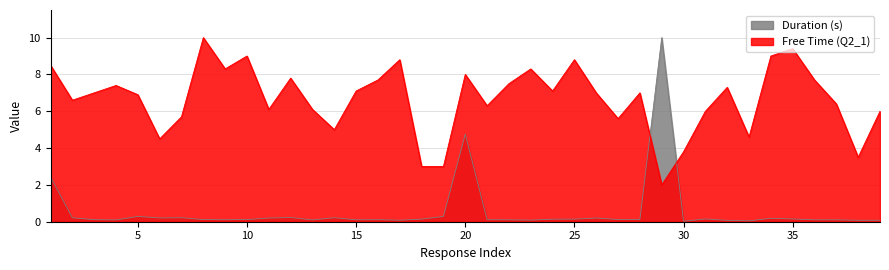

At 27, list the series in order from smallest to largest.

Duration (s), Free Time (Q2_1)